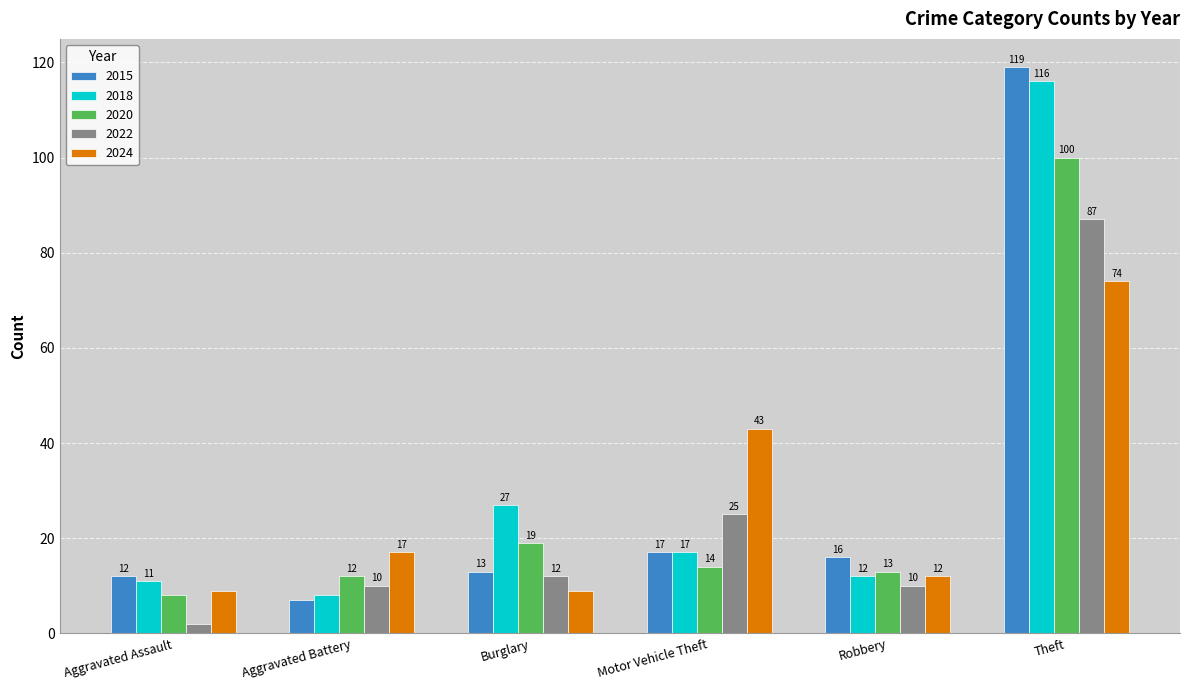

What is the label of the 4th bar from the right?

Burglary